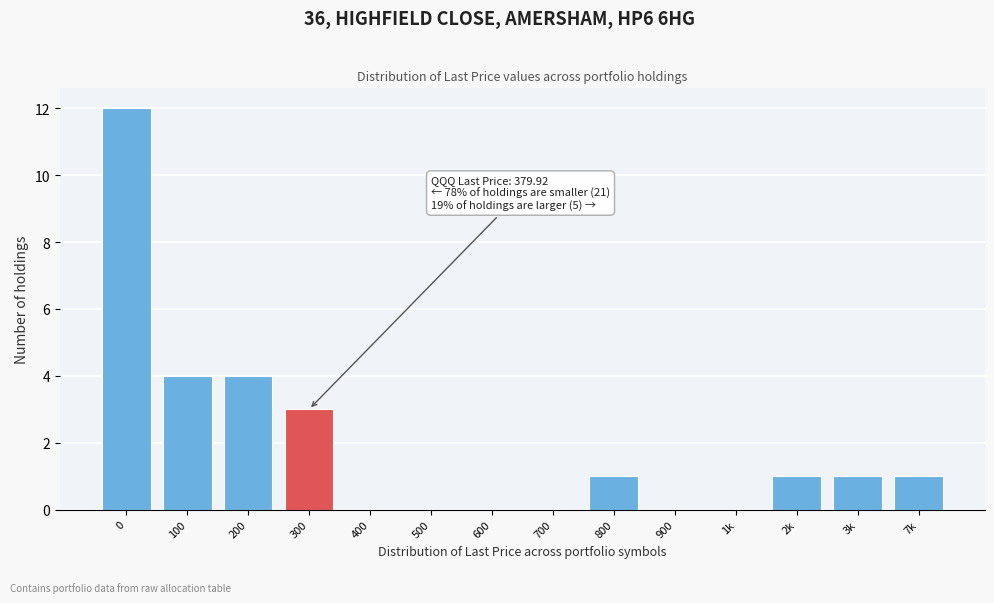

Reading right to left, what are all the values shown in this chart?

7k=1	3k=1	2k=1	1k=0	900=0	800=1	700=0	600=0	500=0	400=0	300=3	200=4	100=4	0=12